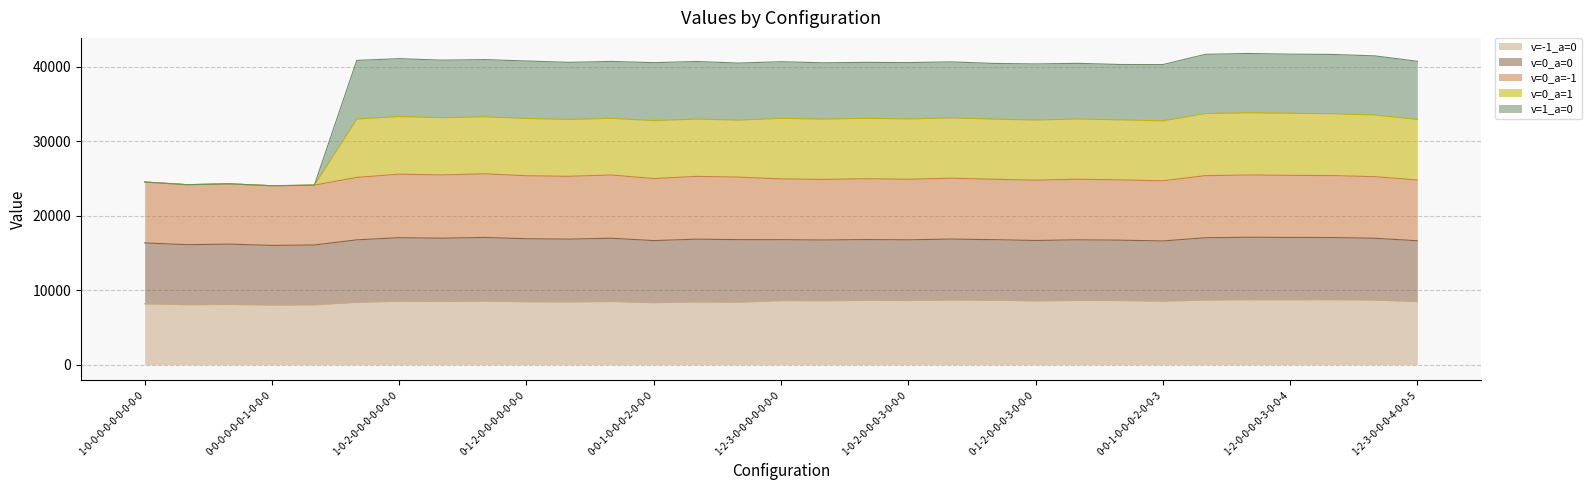

Is it true that v=-1_a=0 equals 8170 at 1-0-0-0-0-0-0-0-0-0?

True